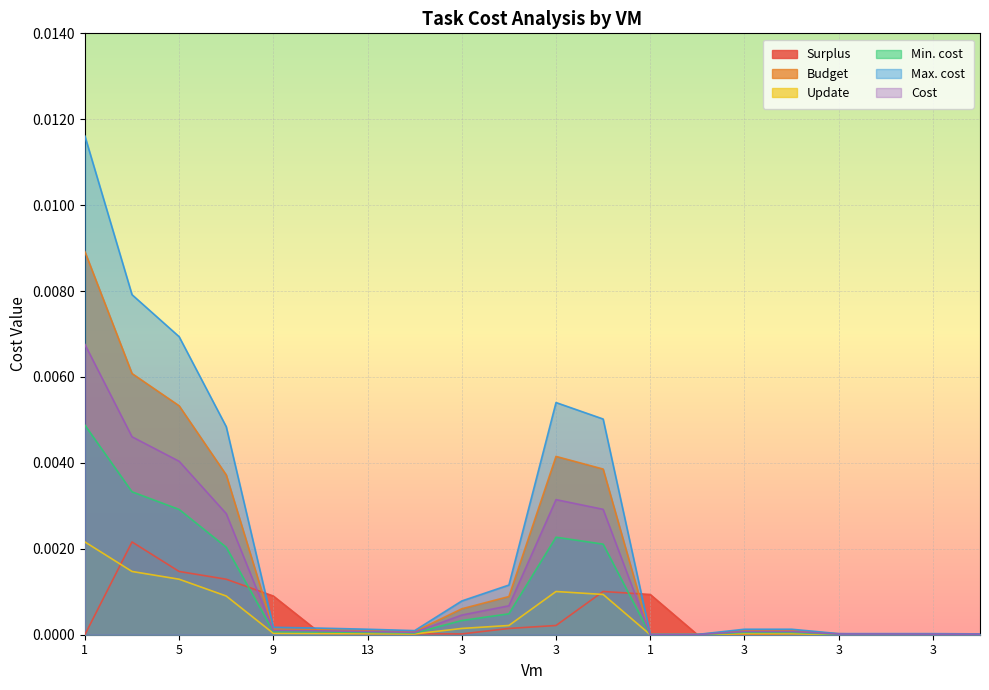

Is it true that Surplus equals 0.0 at 5?

True